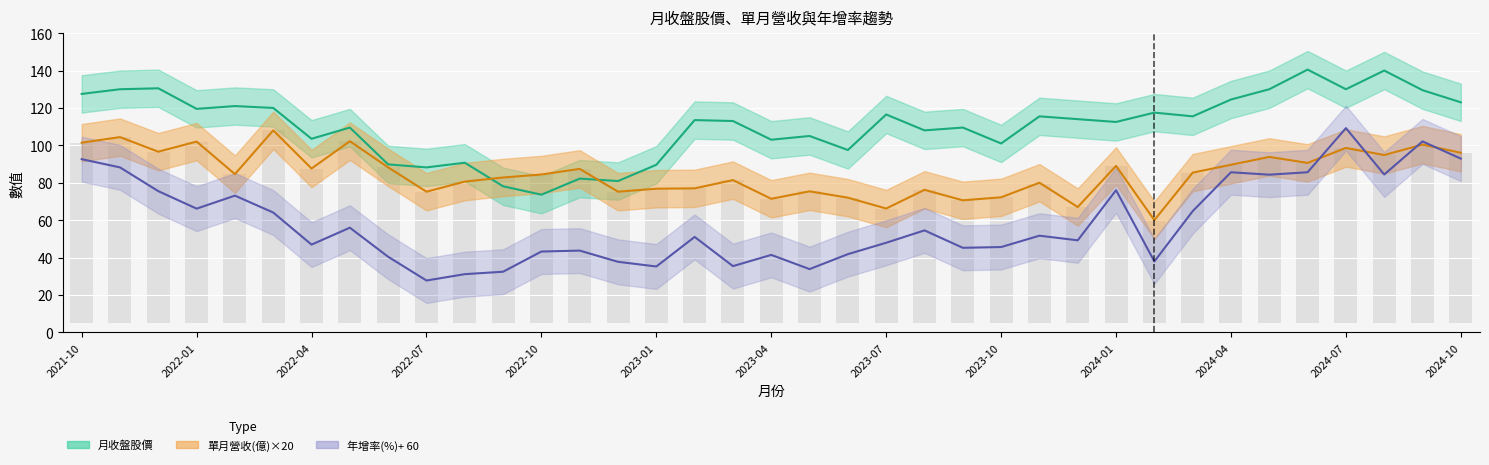

Reading left to right, transcribe all the data shown in this chart.

月收盤股價: 2021-10=127.5	2021-11=130.0	2021-12=130.5	2022-01=119.5	2022-02=121.0	2022-03=120.0	2022-04=103.5	2022-05=109.5	2022-06=89.8	2022-07=88.2	2022-08=90.7	2022-09=78.1	2022-10=73.6	2022-11=82.2	2022-12=80.9	2023-01=89.6	2023-02=113.5	2023-03=113.0	2023-04=103.0	2023-05=105.0	2023-06=97.5	2023-07=116.5	2023-08=108.0	2023-09=109.5	2023-10=101.0	2023-11=115.5	2023-12=114.0	2024-01=112.5	2024-02=117.5	2024-03=115.5	2024-04=124.5	2024-05=130.0	2024-06=140.5	2024-07=130.0	2024-08=140.0	2024-09=129.5	2024-10=123.0
單月營收(億): 2021-10=101.4	2021-11=104.4	2021-12=96.6	2022-01=102.0	2022-02=84.6	2022-03=108.0	2022-04=87.6	2022-05=102.2	2022-06=88.2	2022-07=75.2	2022-08=80.6	2022-09=82.8	2022-10=84.4	2022-11=87.4	2022-12=75.2	2023-01=76.8	2023-02=77.0	2023-03=81.4	2023-04=71.4	2023-05=75.4	2023-06=72.0	2023-07=66.2	2023-08=76.2	2023-09=70.6	2023-10=72.2	2023-11=80.0	2023-12=67.0	2024-01=89.0	2024-02=60.0	2024-03=85.4	2024-04=89.6	2024-05=93.8	2024-06=90.6	2024-07=98.6	2024-08=94.8	2024-09=100.4	2024-10=96.0
年增率(%): 2021-10=92.6	2021-11=88.2	2021-12=75.5	2022-01=66.1	2022-02=73.1	2022-03=64.1	2022-04=46.9	2022-05=56.0	2022-06=40.4	2022-07=27.7	2022-08=31.1	2022-09=32.4	2022-10=43.2	2022-11=43.7	2022-12=37.7	2023-01=35.2	2023-02=51.0	2023-03=35.4	2023-04=41.4	2023-05=33.8	2023-06=41.8	2023-07=47.9	2023-08=54.5	2023-09=45.2	2023-10=45.6	2023-11=51.7	2023-12=49.2	2024-01=76.0	2024-02=37.9	2024-03=64.8	2024-04=85.6	2024-05=84.3	2024-06=85.6	2024-07=109.2	2024-08=84.4	2024-09=102.1	2024-10=92.9